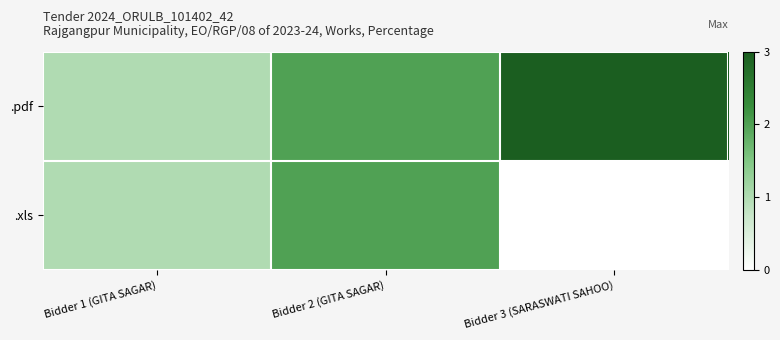

Which series has the widest spread of values?

.pdf